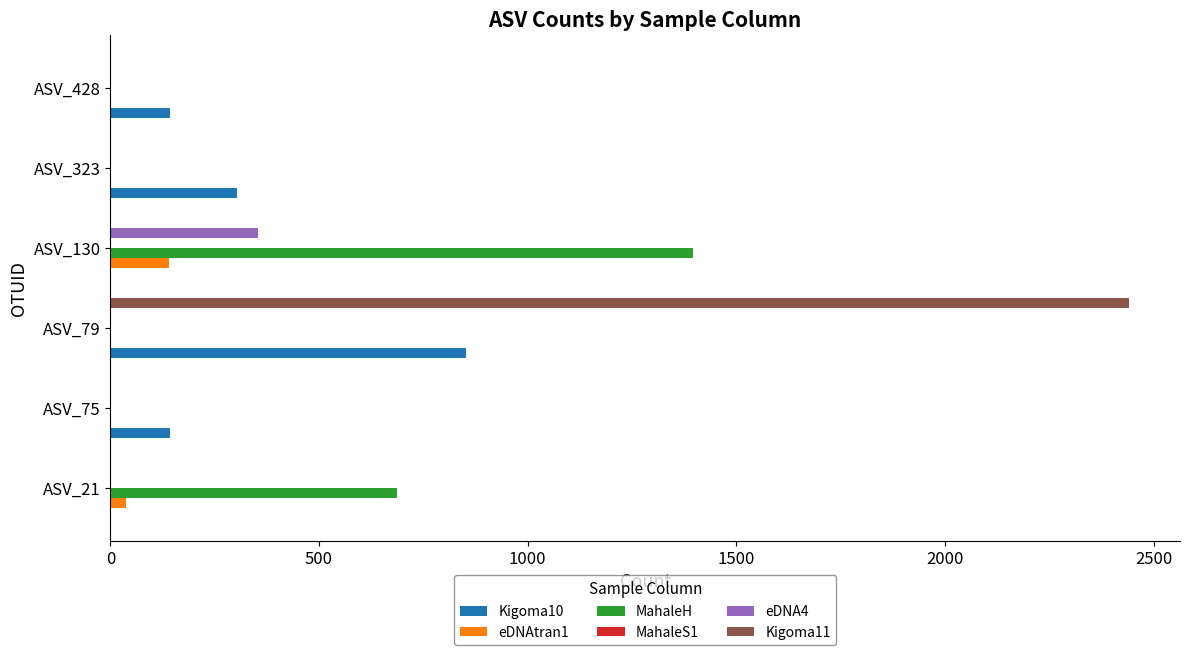

At which category is the sum across all series the highest?

ASV_79